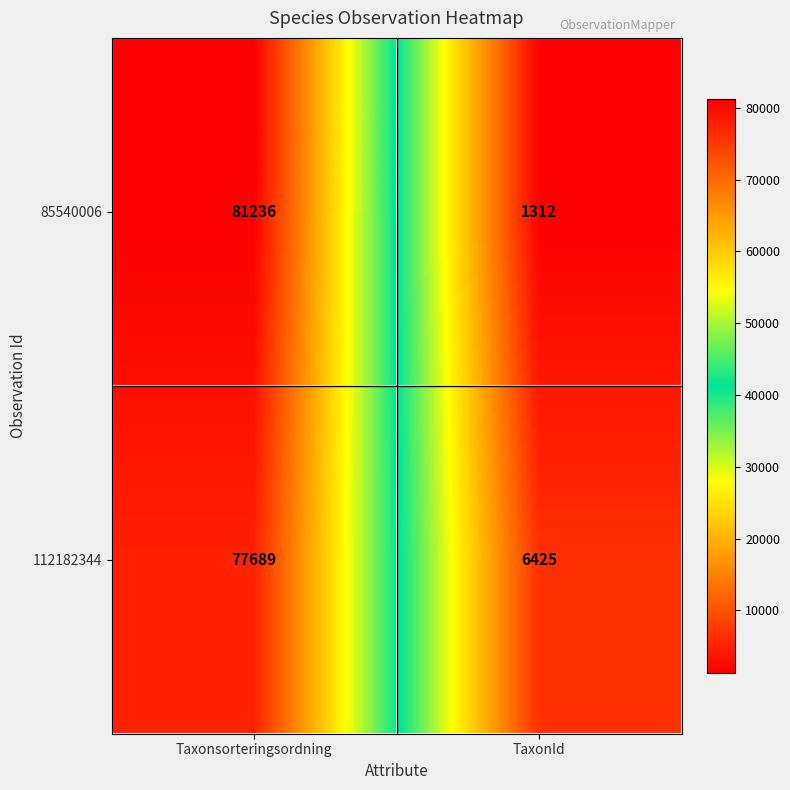

At how many categories does at least one series exceed 37127?

1